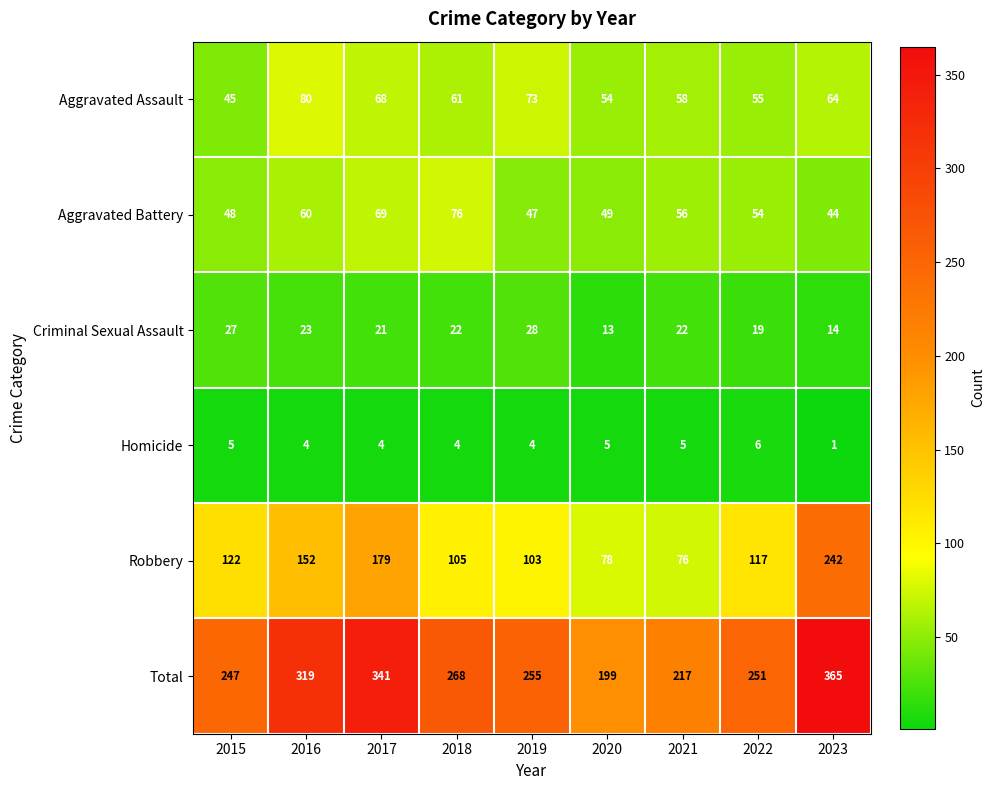

At how many categories does at least one series exceed 106?

9